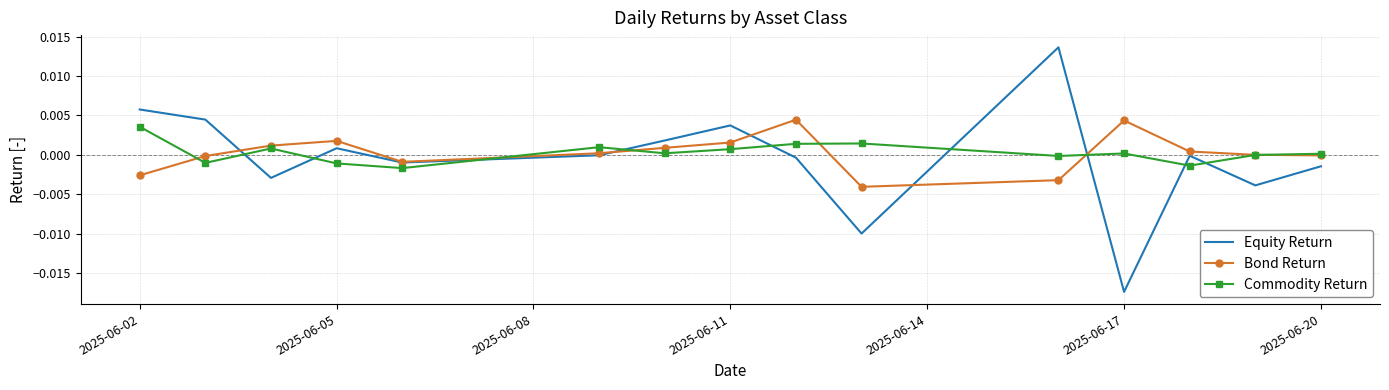

How many interior local valleys does the Equity Return series have?

5